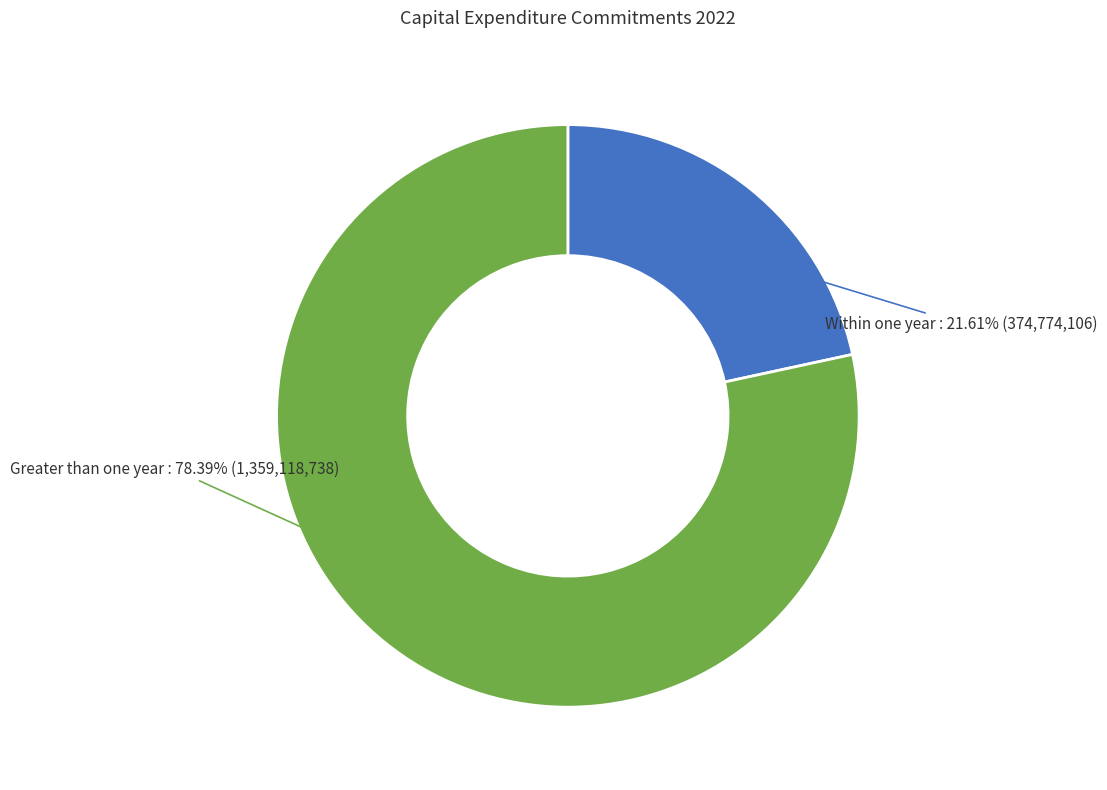

To the nearest percent, what is the combined percentage of Greater than one year and Within one year?

100%